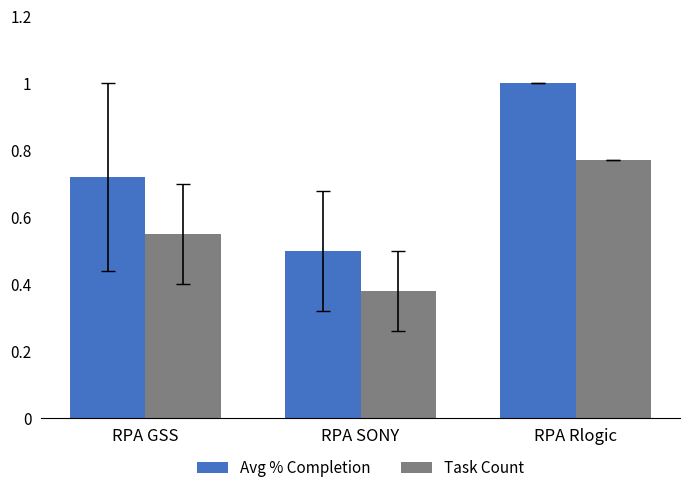

True or false: Avg % Completion has a value of 1.3 at RPA Rlogic.

False